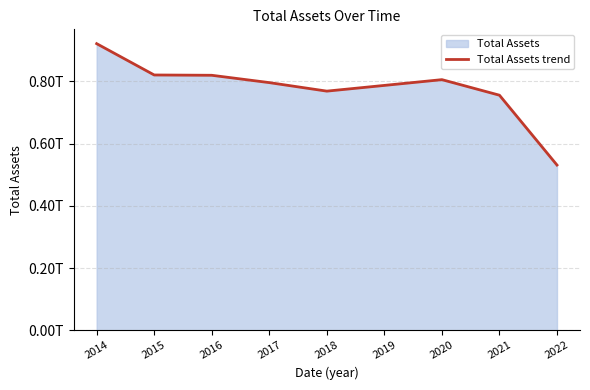

Approximately how many times larger is the value at 2015 compared to 2020?

1.0